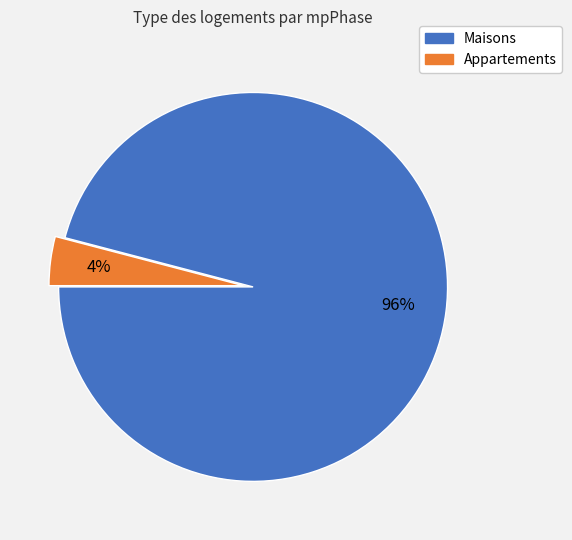

To the nearest percent, what is the difference between the largest and smallest slice percentages?

92%